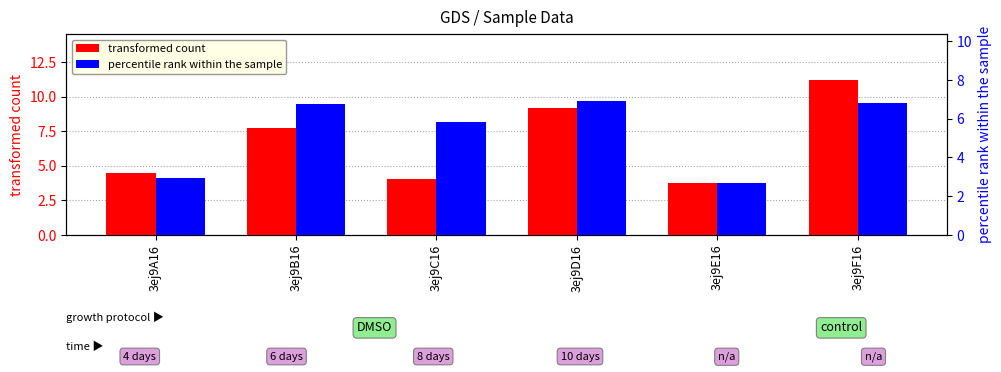

At which category does the chart reach its peak across all series?

3ej9F16